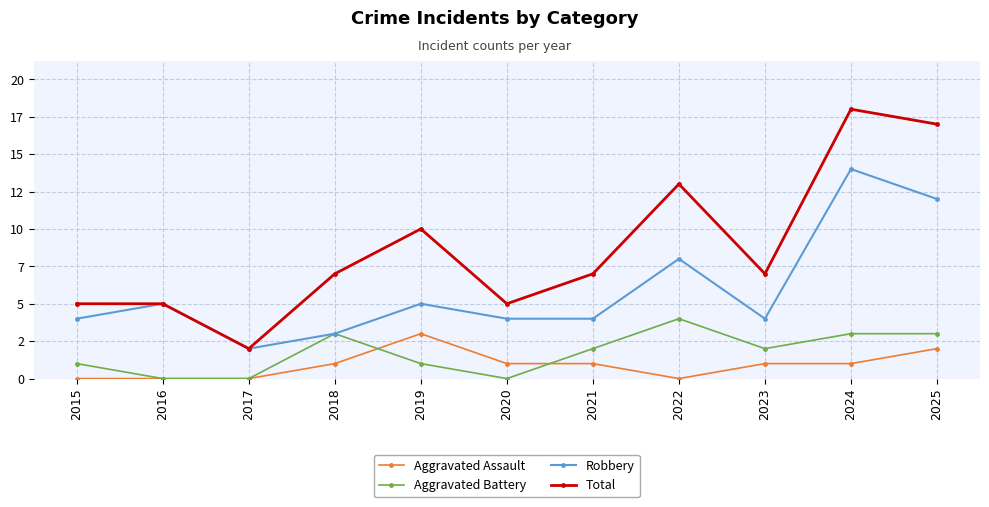

What is the maximum value for Aggravated Assault?

3